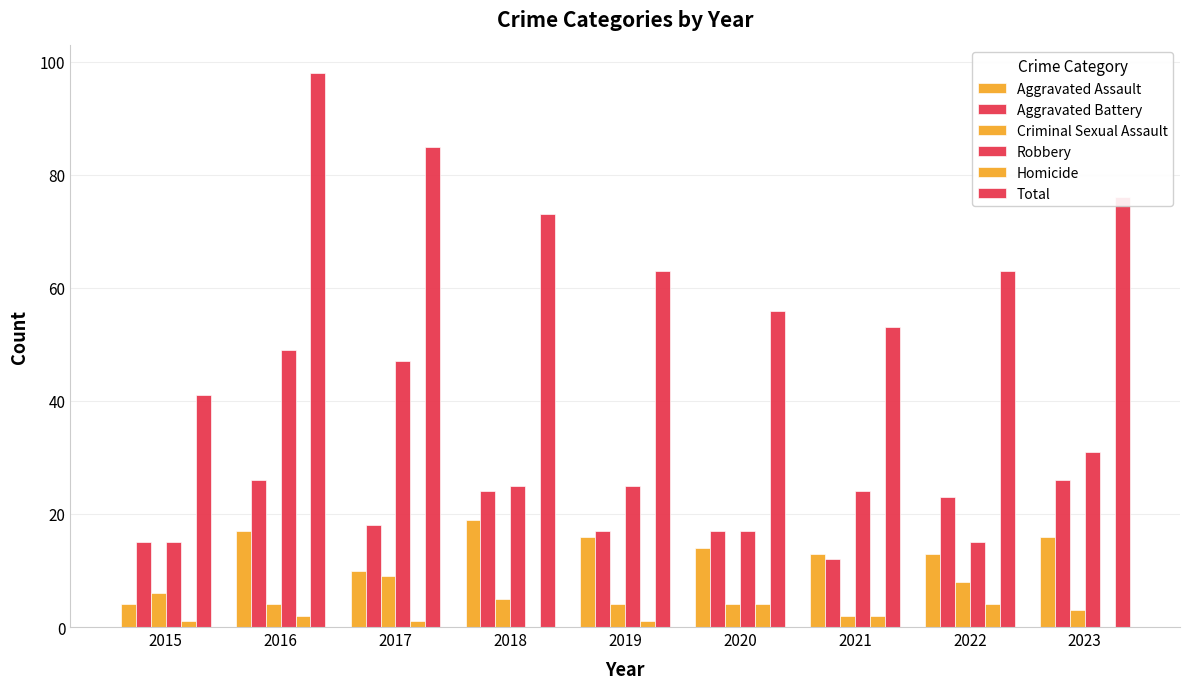

Is the value of Homicide at 2020 greater than the value of Robbery at 2022?

No